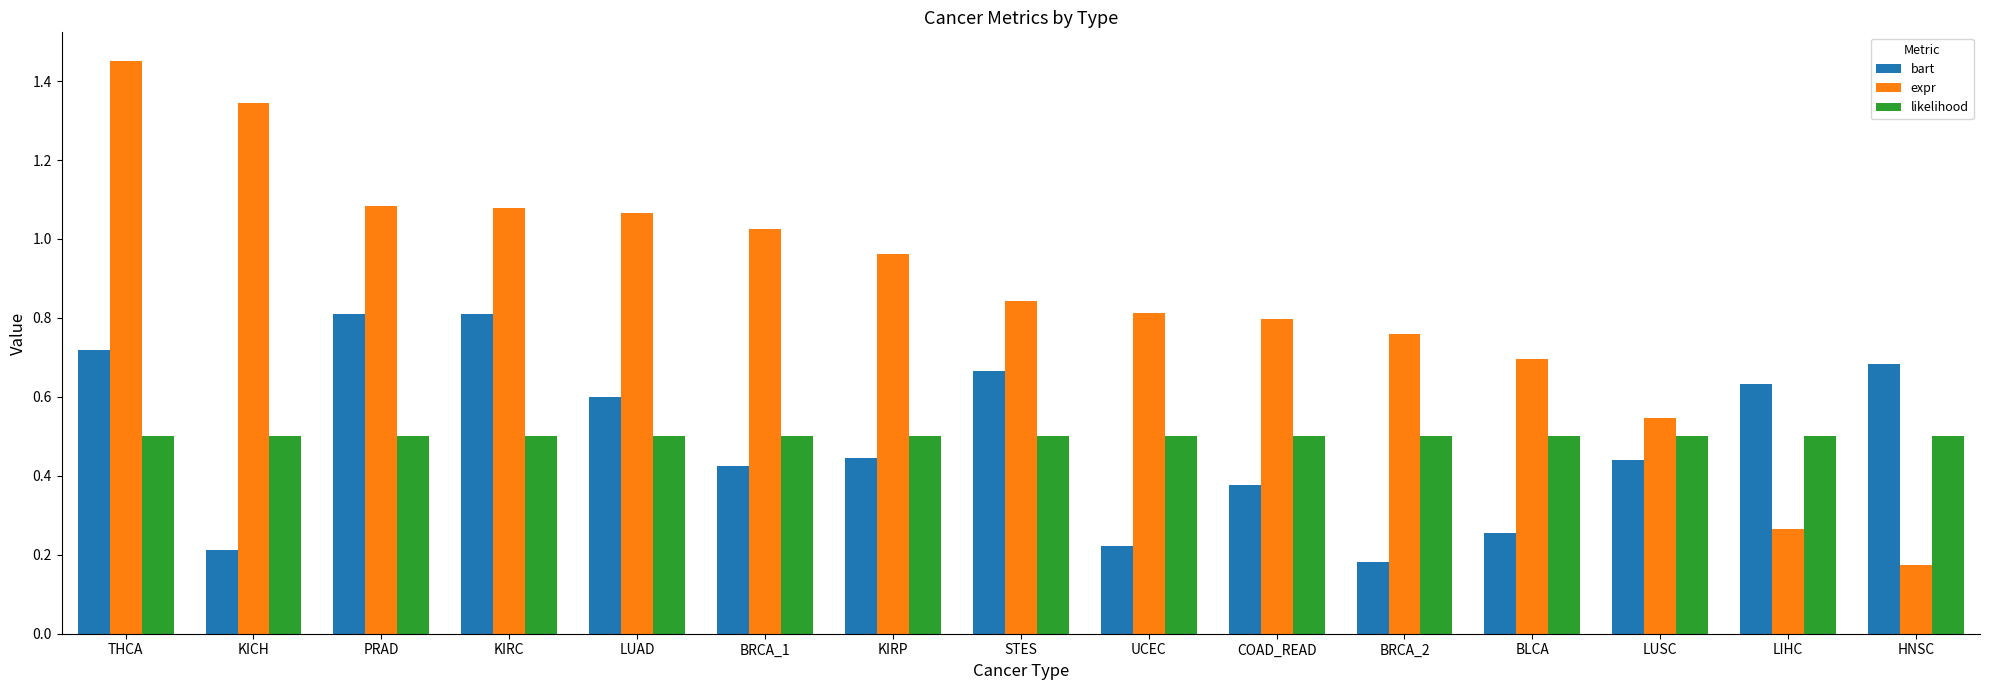

What is the total value across all series at HNSC?

1.4